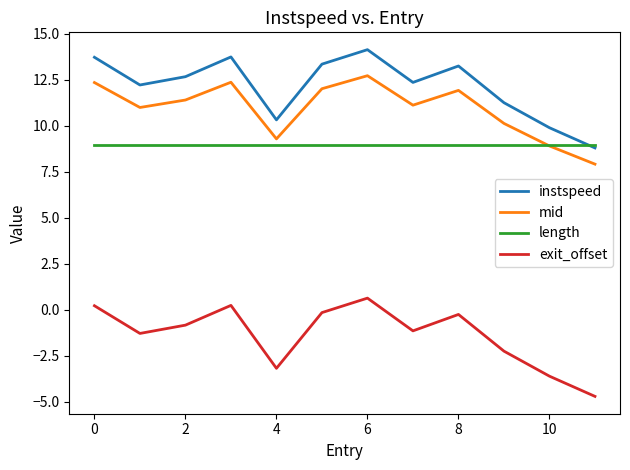

True or false: mid and exit_offset intersect in this chart.

False